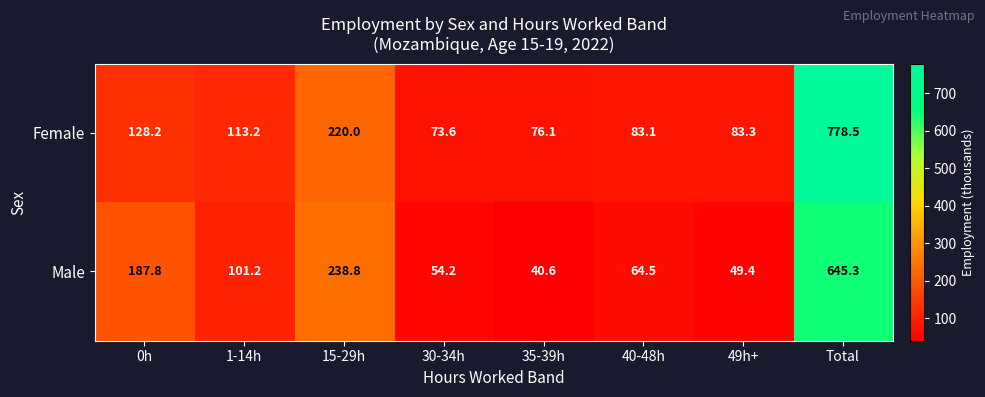

True or false: Male has a value of 49.4 at 49h+.

True